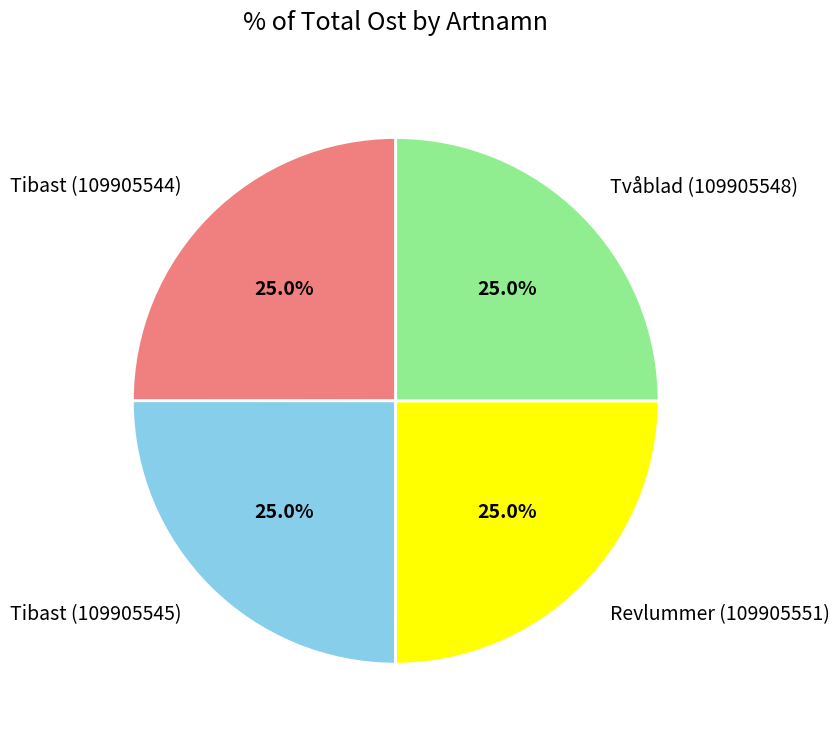

Is it true that Tvåblad (109905548) is 34% of the pie?

False